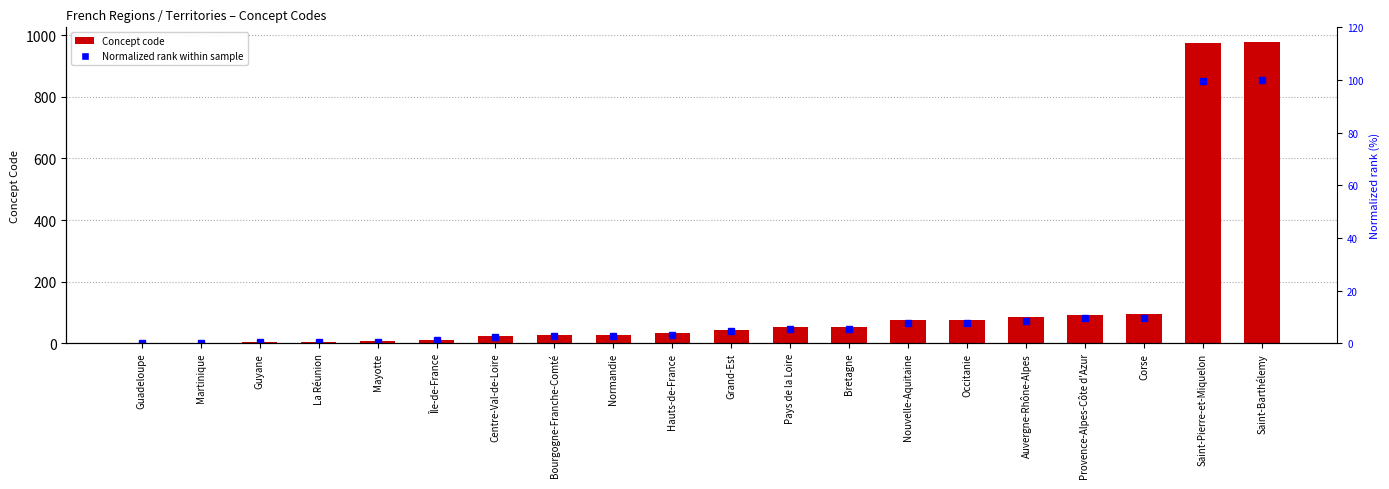

Between La Réunion and Occitanie, which is larger?

Occitanie